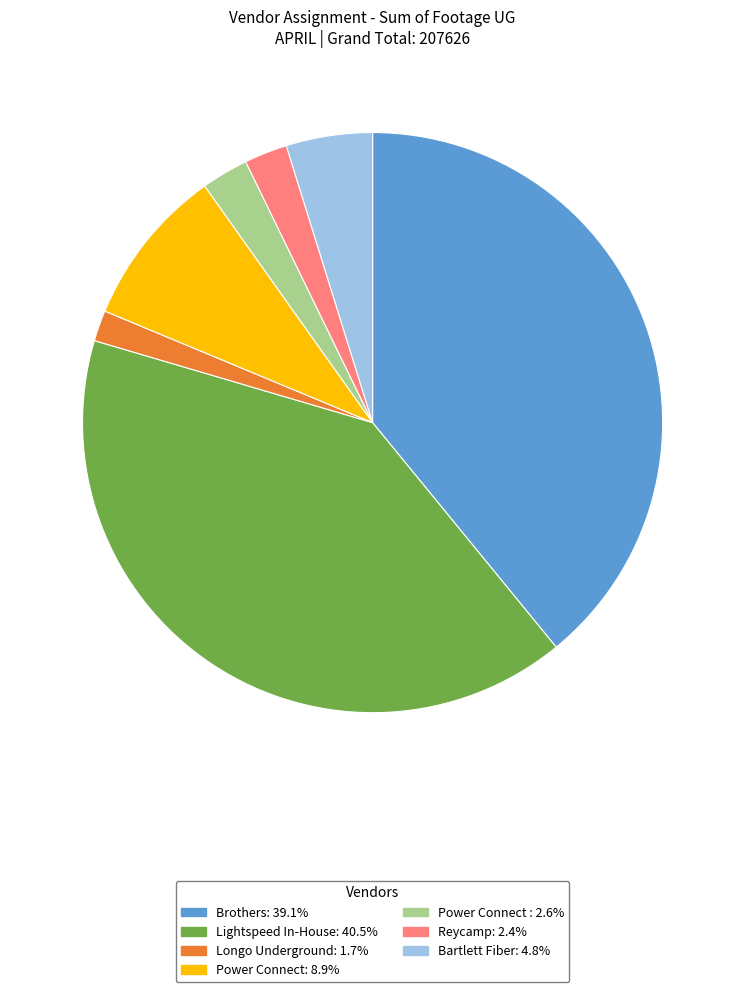

How many segments does this pie chart have?

7